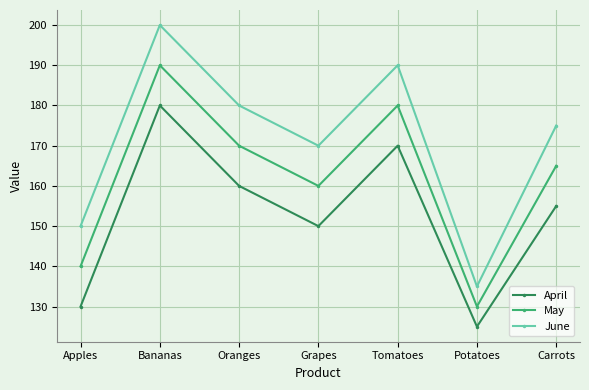

How many series are shown in this chart?

3